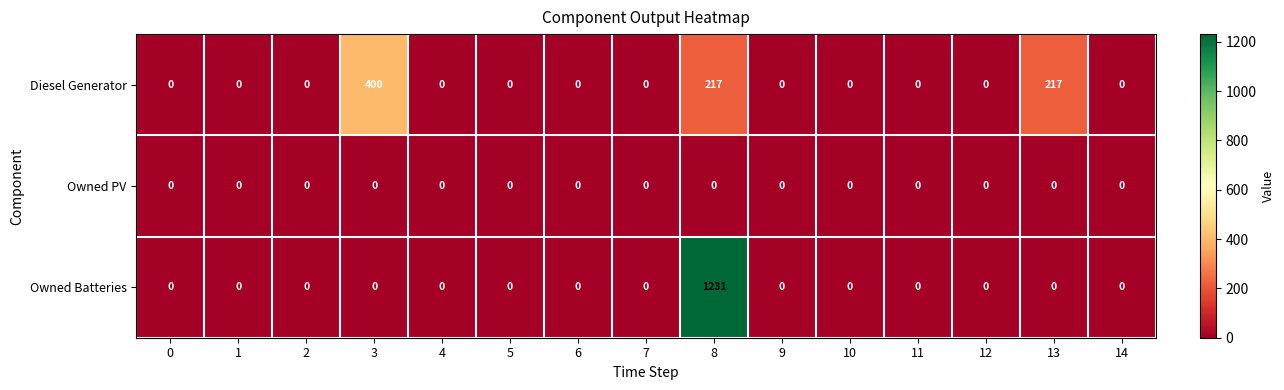

At which category is the sum across all series the highest?

8